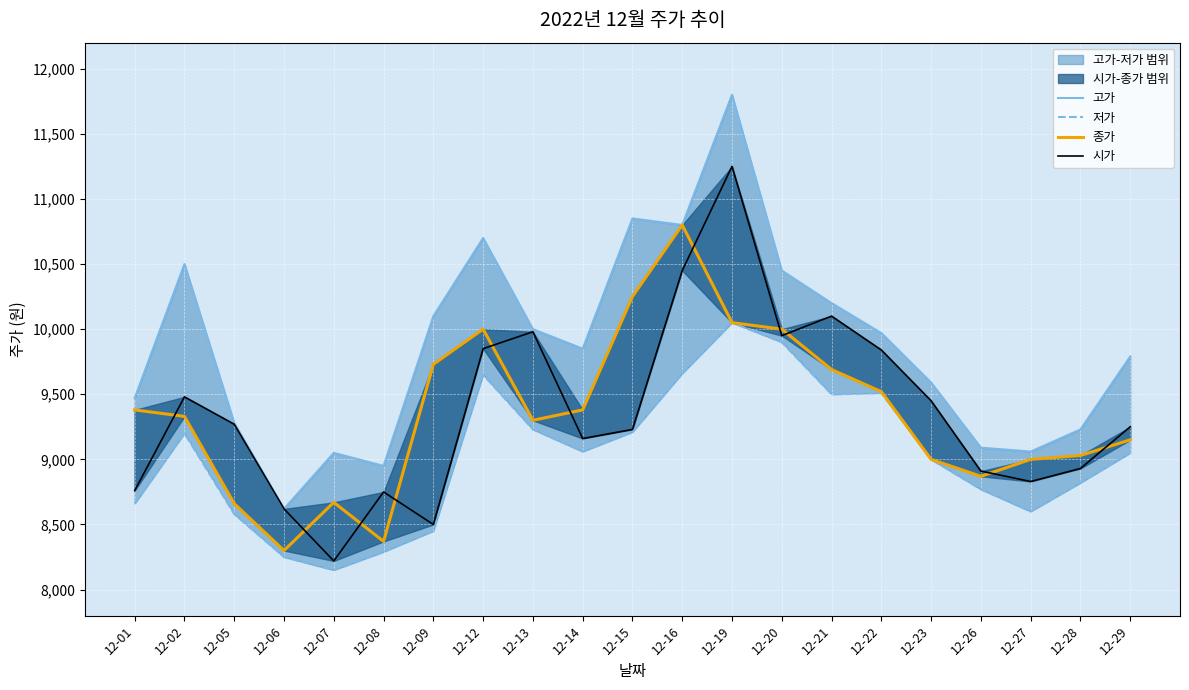

At 12-01, list the series in order from largest to smallest.

고가, 종가, 시가, 저가